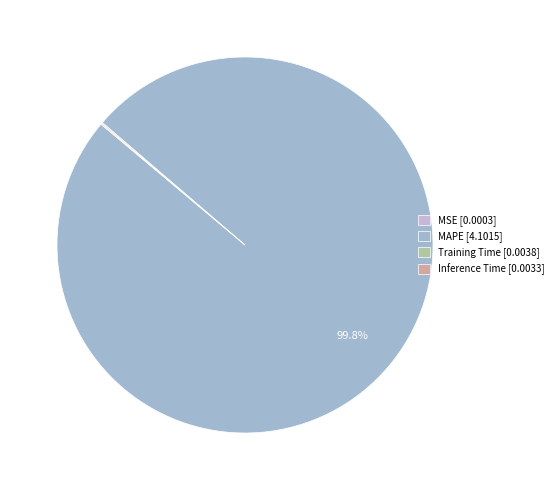

Does MAPE [4.1015] account for over 50% of the chart?

Yes